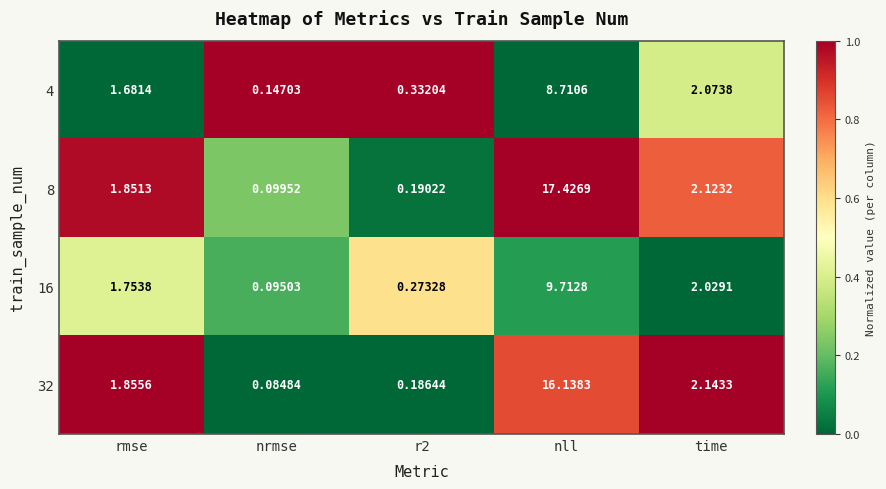

At which category is the sum across all series the highest?

nll